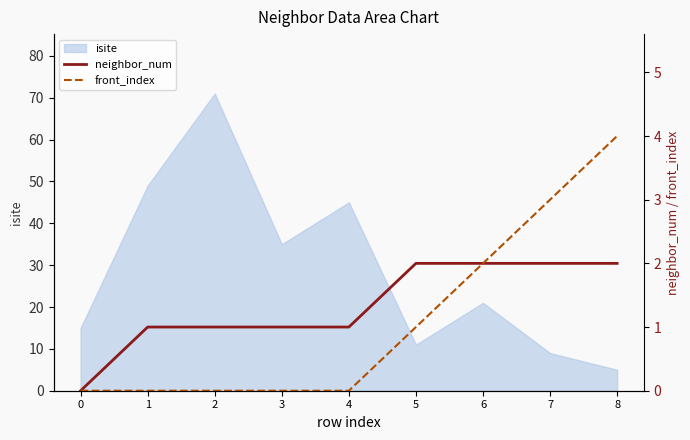

List the labels in order of isite value, largest first.

2, 1, 4, 3, 6, 0, 5, 7, 8